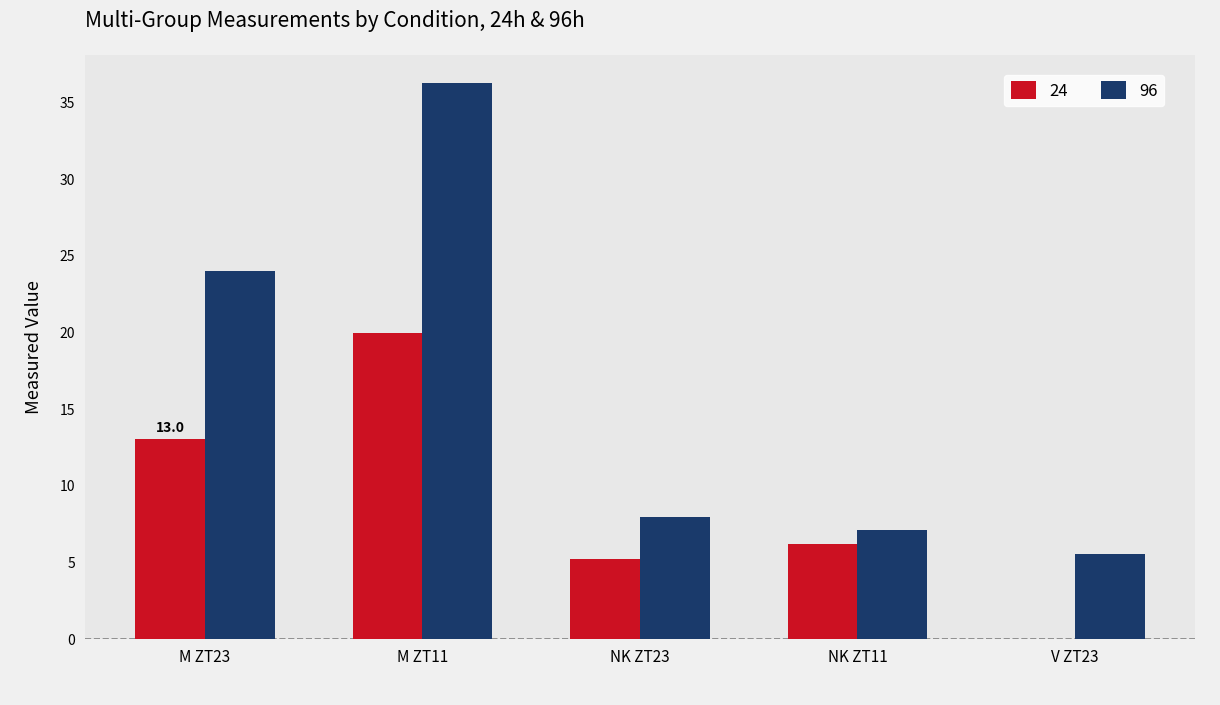

Which series has the largest total across all categories?

96